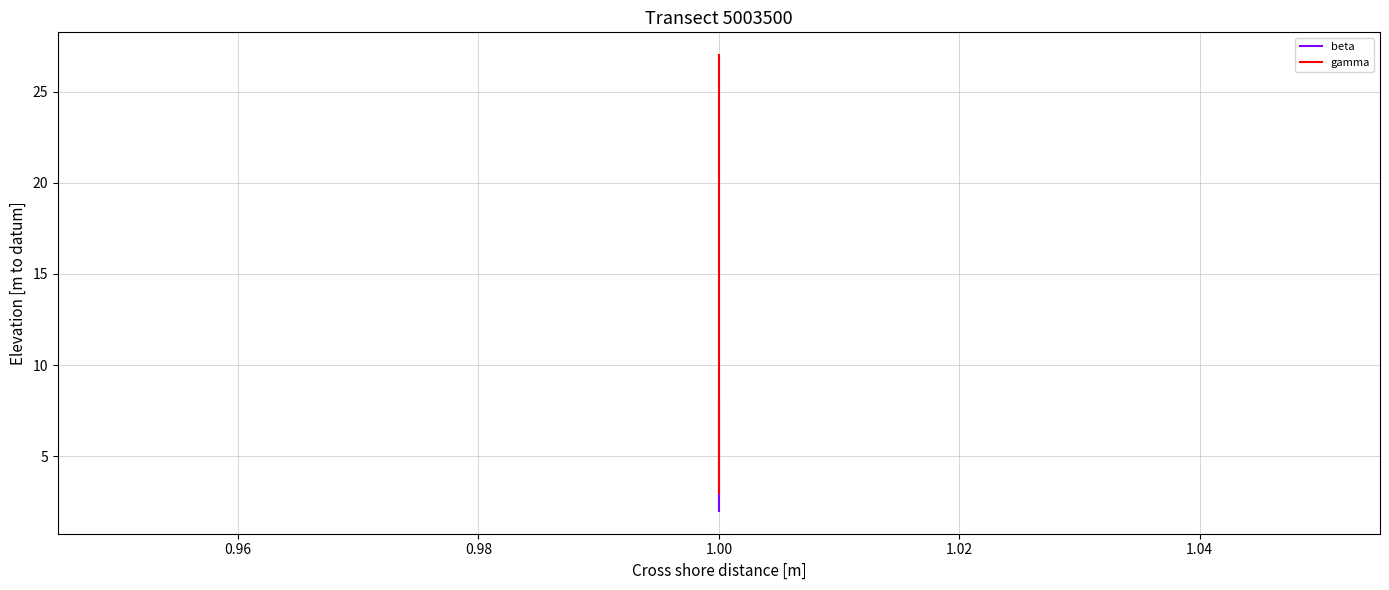

Which series has the largest range (max minus min)?

gamma